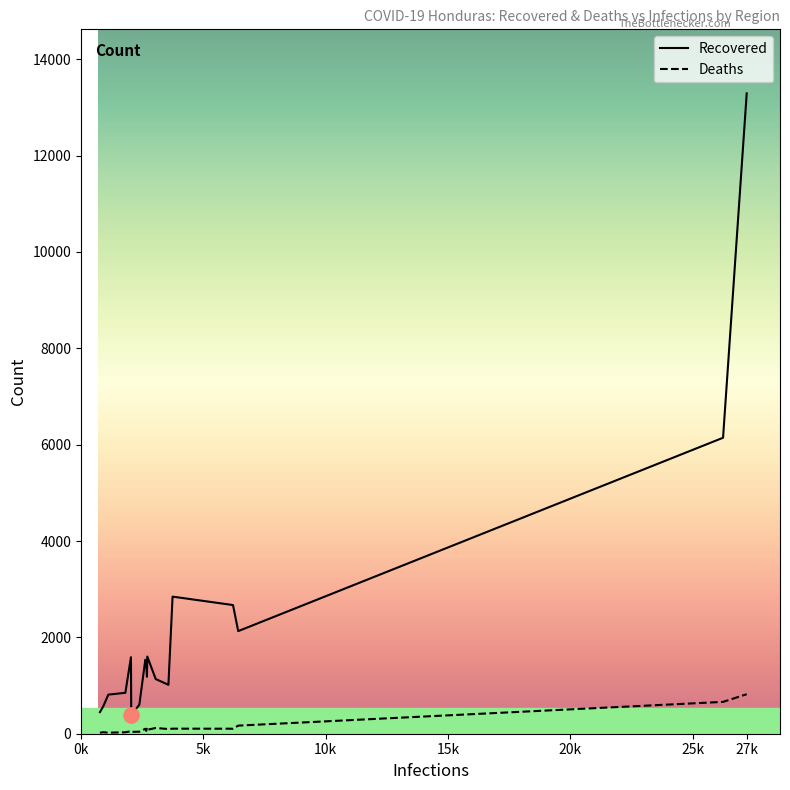

Which series has the largest total across all categories?

Recovered